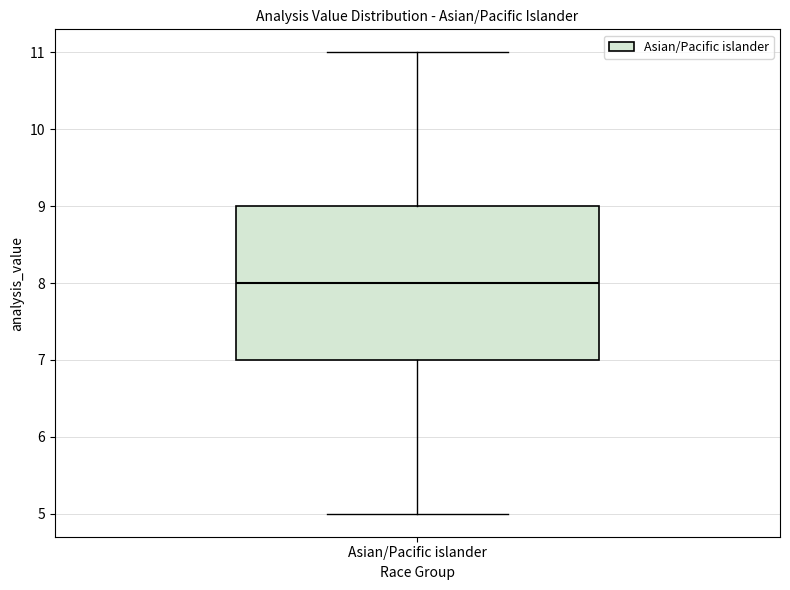

Read this box plot against the y-axis: the position of the median line, the range covered by the box, and the ends of both whiskers. The values are not printed on the chart, so give them approximately, as read against the axis.

median 8, box 7 to 9, whiskers 5 to 11